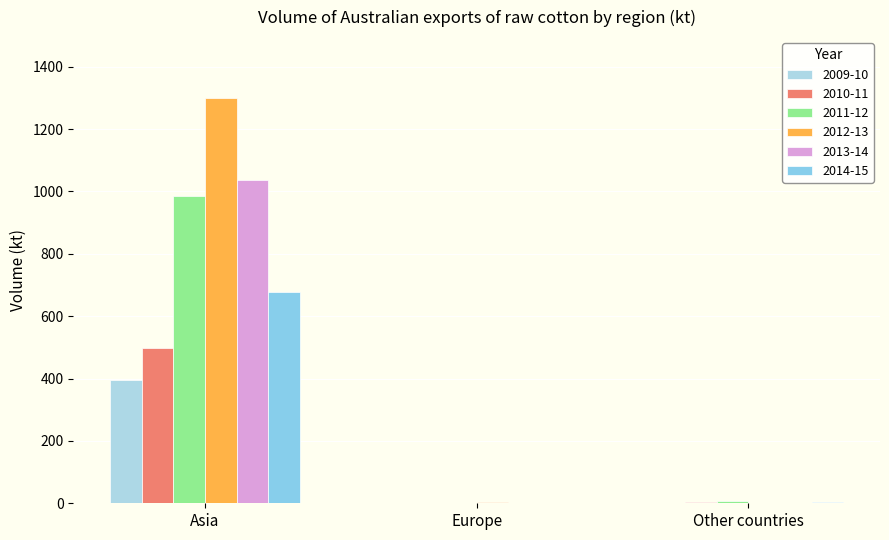

What is the value of the 2009-10 bar at the 3rd from the left?

0.6